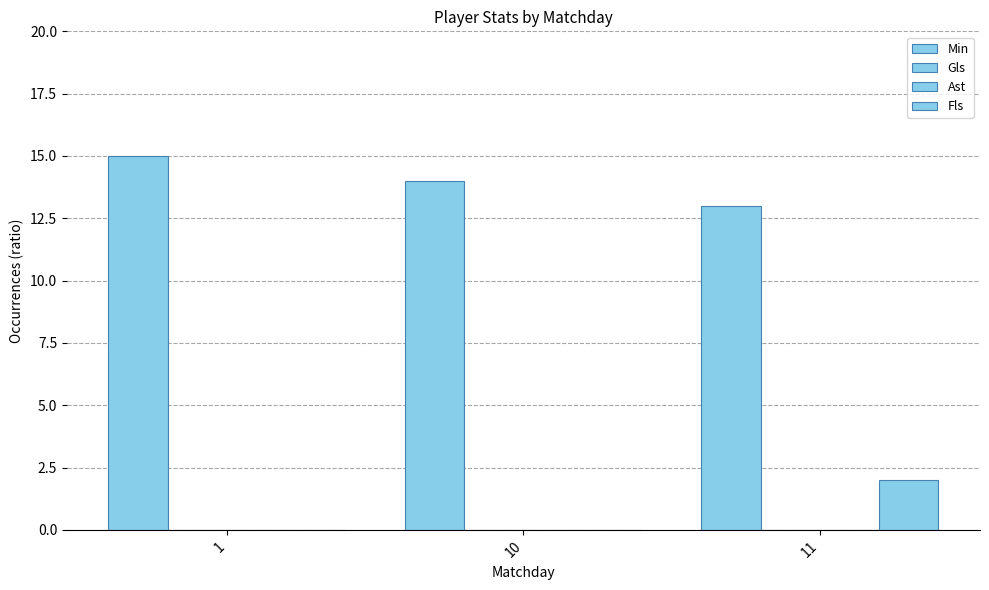

The Min series shows 14 at 10. True or false?

True